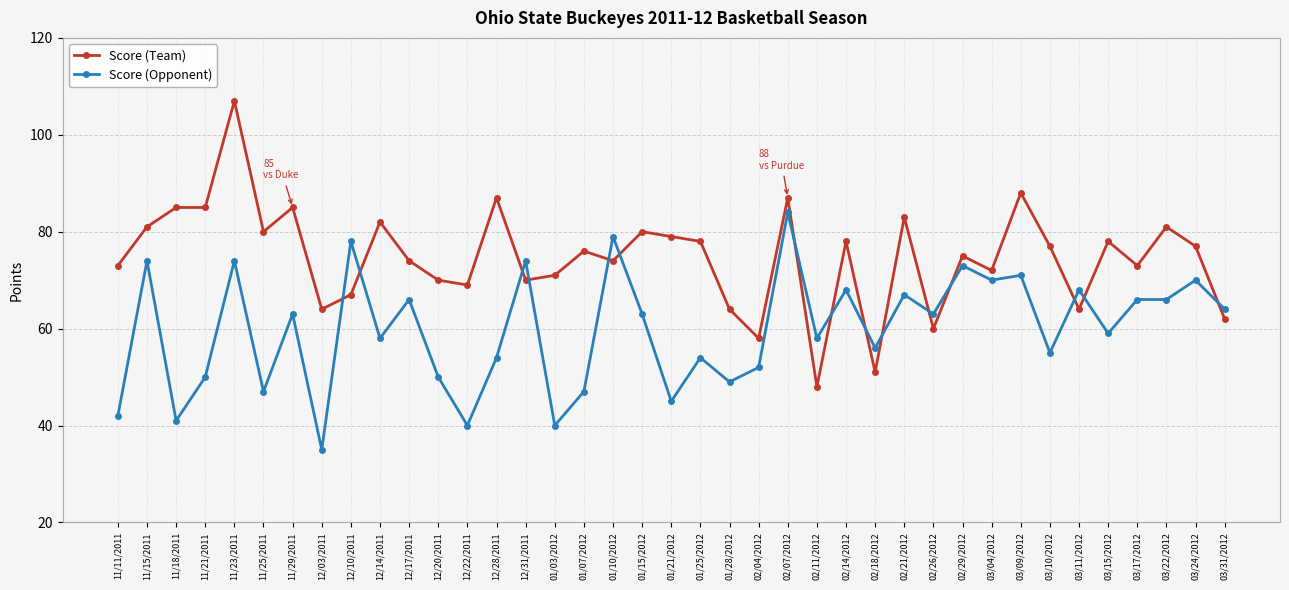

Reading left to right, list all the values displayed in this chart.

Score (Team): 11/11/2011=73	11/15/2011=81	11/18/2011=85	11/21/2011=85	11/23/2011=107	11/25/2011=80	11/29/2011=85	12/03/2011=64	12/10/2011=67	12/14/2011=82	12/17/2011=74	12/20/2011=70	12/22/2011=69	12/28/2011=87	12/31/2011=70	01/03/2012=71	01/07/2012=76	01/10/2012=74	01/15/2012=80	01/21/2012=79	01/25/2012=78	01/28/2012=64	02/04/2012=58	02/07/2012=87	02/11/2012=48	02/14/2012=78	02/18/2012=51	02/21/2012=83	02/26/2012=60	02/29/2012=75	03/04/2012=72	03/09/2012=88	03/10/2012=77	03/11/2012=64	03/15/2012=78	03/17/2012=73	03/22/2012=81	03/24/2012=77	03/31/2012=62
Score (Opponent): 11/11/2011=42	11/15/2011=74	11/18/2011=41	11/21/2011=50	11/23/2011=74	11/25/2011=47	11/29/2011=63	12/03/2011=35	12/10/2011=78	12/14/2011=58	12/17/2011=66	12/20/2011=50	12/22/2011=40	12/28/2011=54	12/31/2011=74	01/03/2012=40	01/07/2012=47	01/10/2012=79	01/15/2012=63	01/21/2012=45	01/25/2012=54	01/28/2012=49	02/04/2012=52	02/07/2012=84	02/11/2012=58	02/14/2012=68	02/18/2012=56	02/21/2012=67	02/26/2012=63	02/29/2012=73	03/04/2012=70	03/09/2012=71	03/10/2012=55	03/11/2012=68	03/15/2012=59	03/17/2012=66	03/22/2012=66	03/24/2012=70	03/31/2012=64